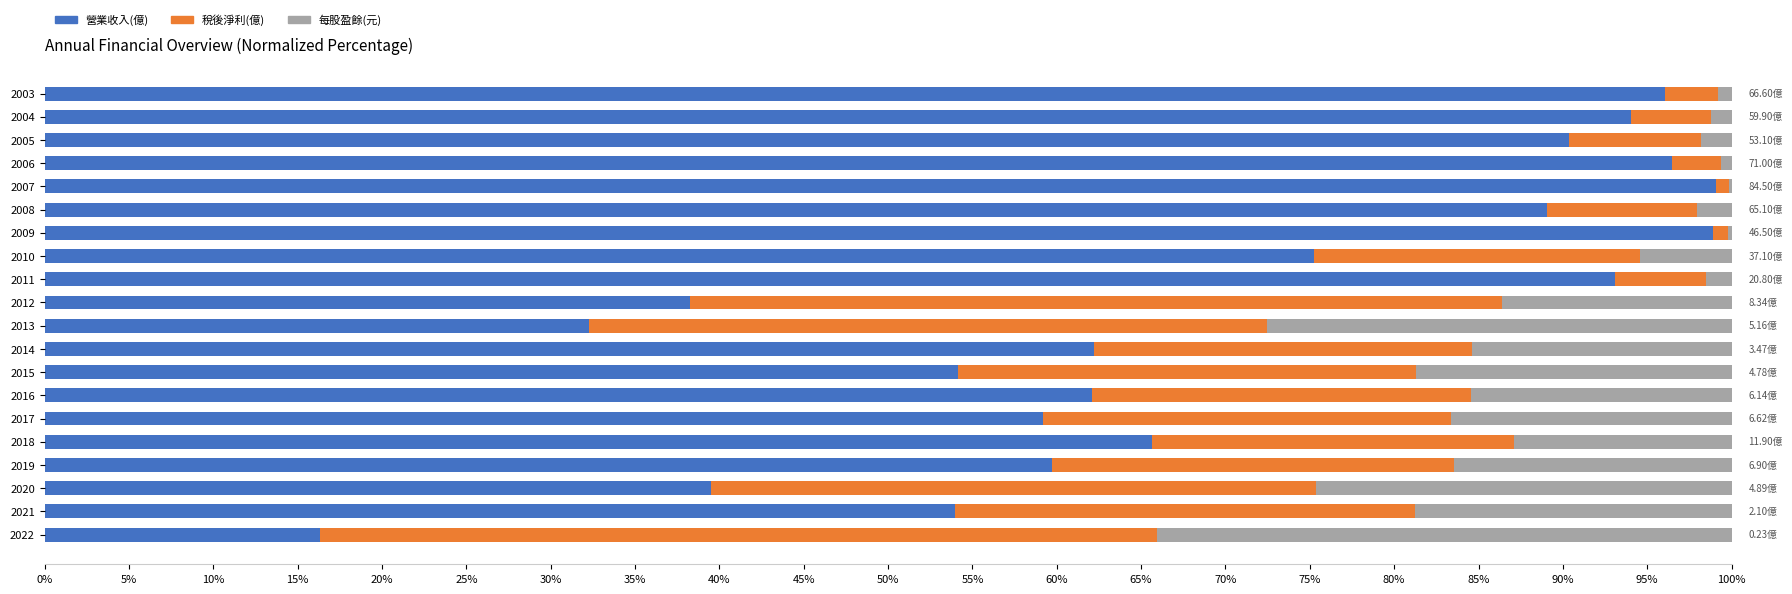

Count the number of categories in the chart.

20